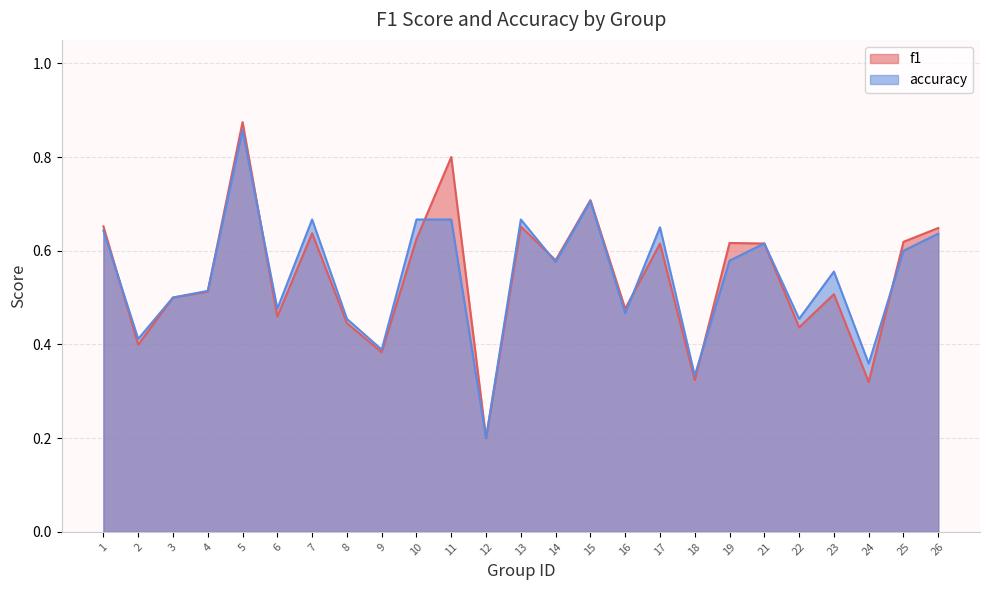

What is the sum of the f1 values at 8 and 12?

0.6